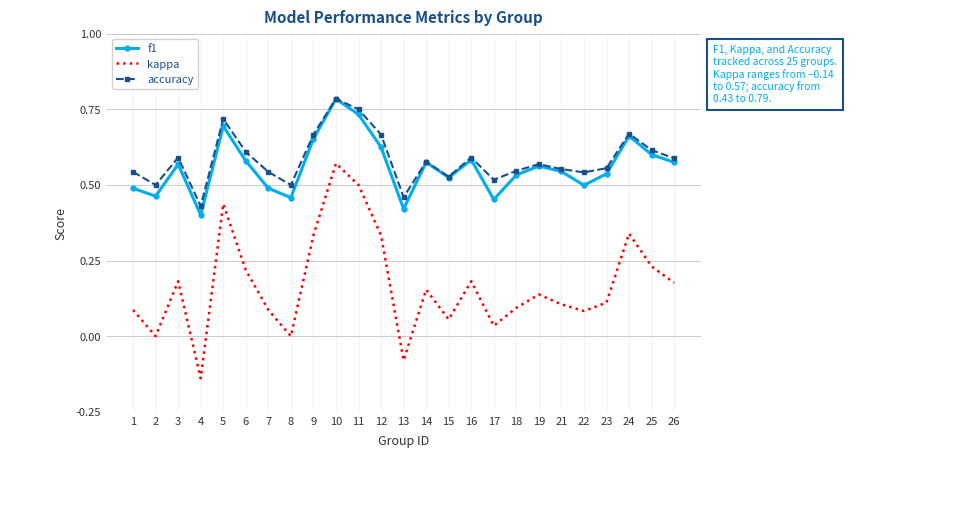

Which category has the highest value in the accuracy series?

10